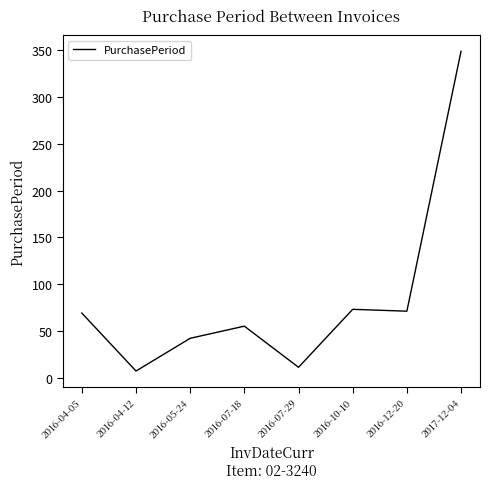

What is the sum of all values?

677